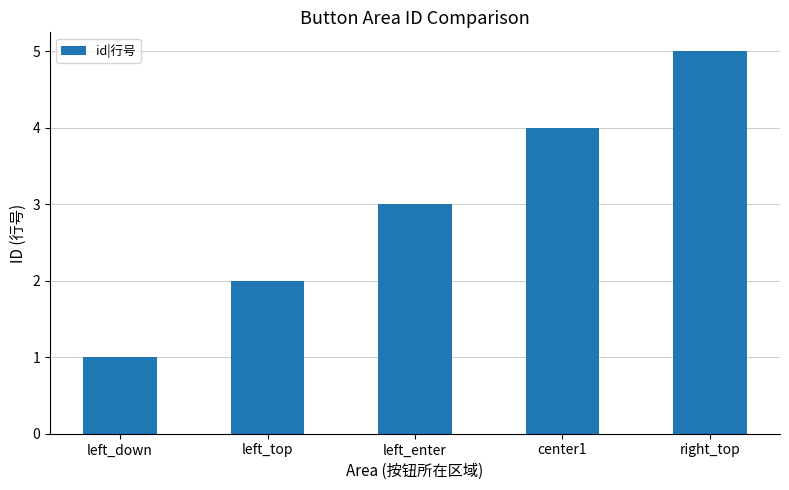

At which category does the chart reach its peak across all series?

right_top